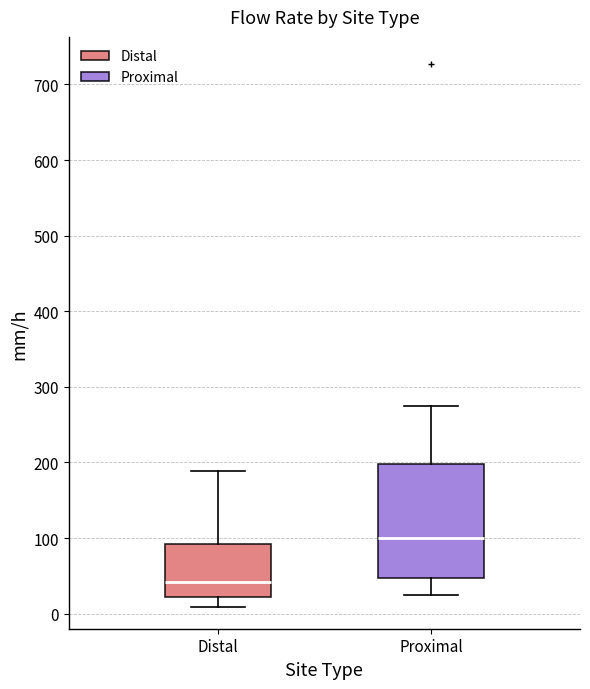

Which box has the lowest median line?

Distal